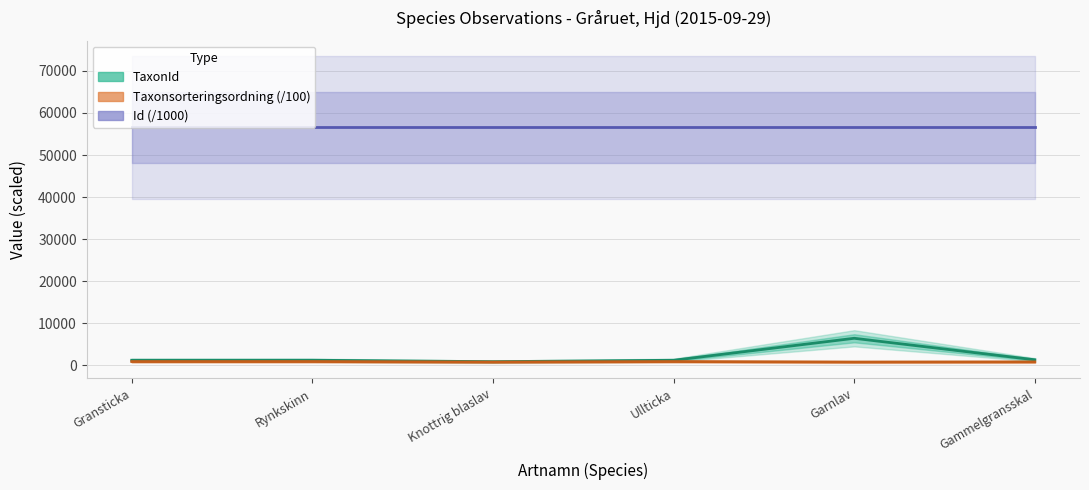

How many distinct data groups are displayed?

3